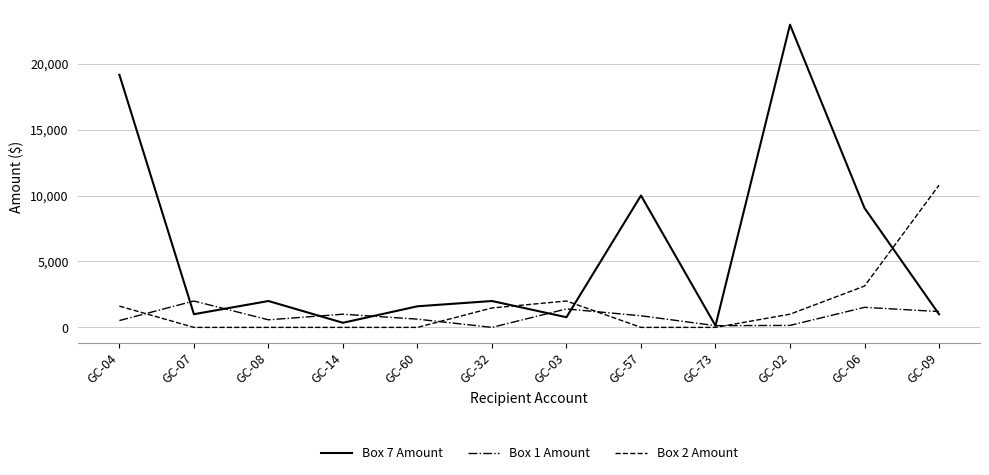

Which series has the widest spread of values?

Box 7 Amount